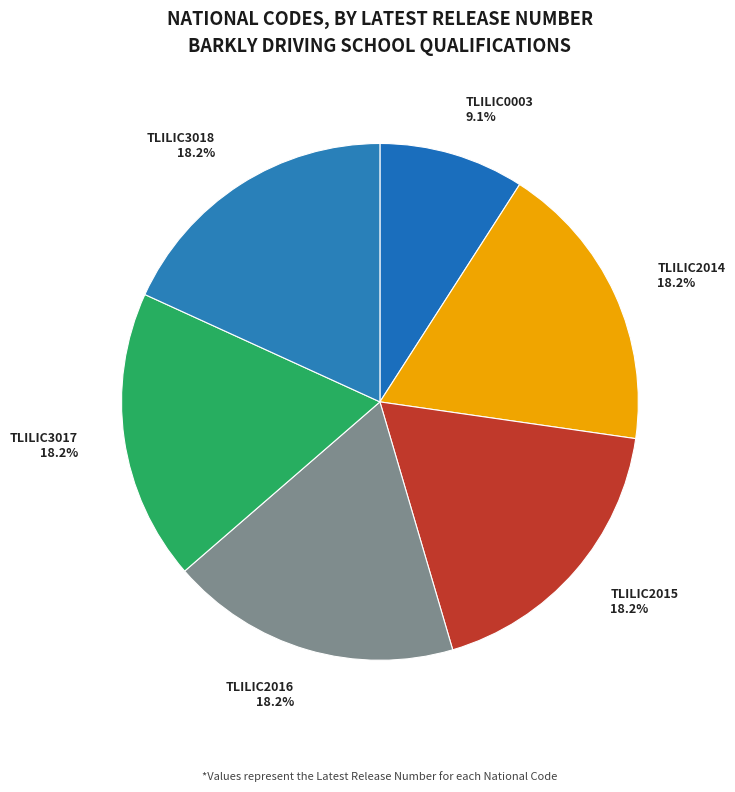

Approximately how many times larger is the value at TLILIC3018 18.2% compared to TLILIC2014 18.2%?

1.0